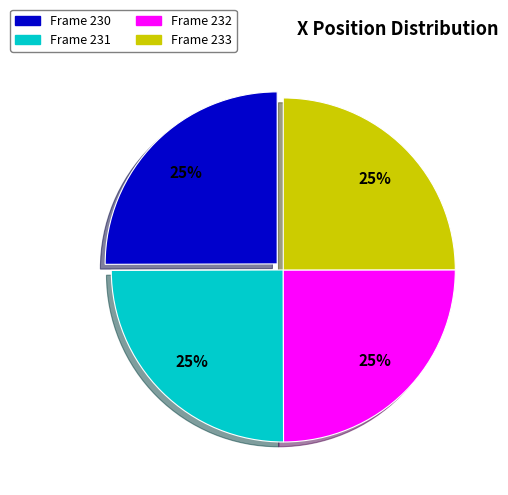

What is the ratio of the value at Frame 233 to the value at Frame 231?

1.0